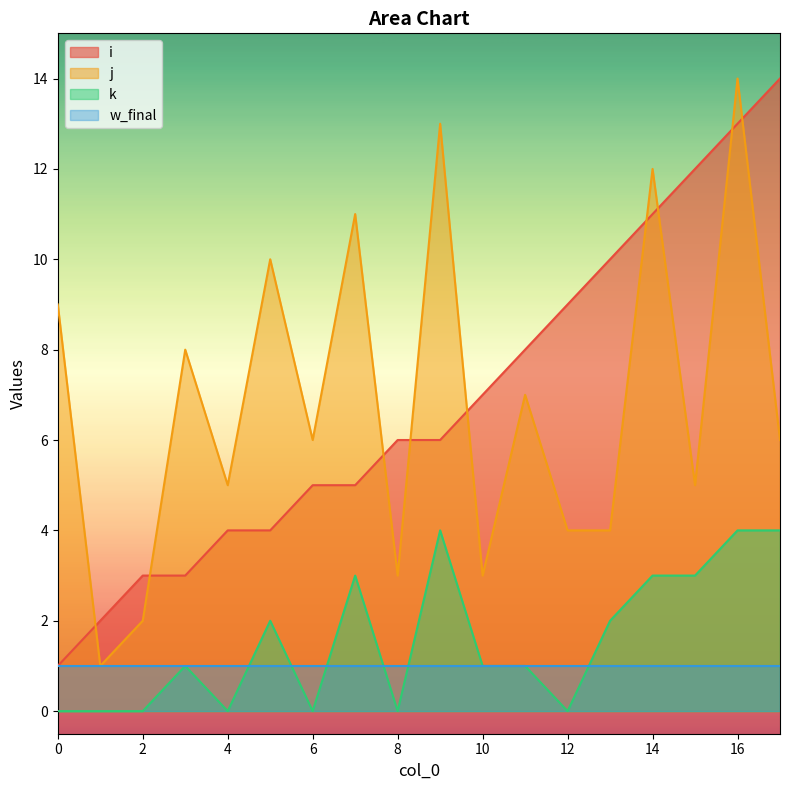

Between 16 and 14, which is larger?

16